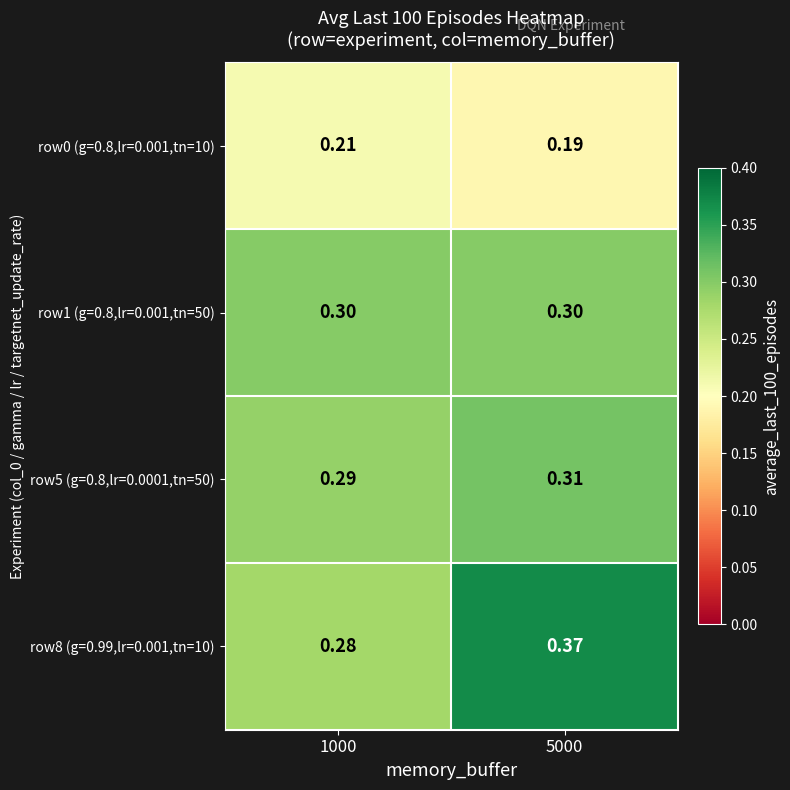

Is the value of row8 (g=0.99,lr=0.001,tn=10) at 5000 greater than the value of row1 (g=0.8,lr=0.001,tn=50) at 5000?

Yes